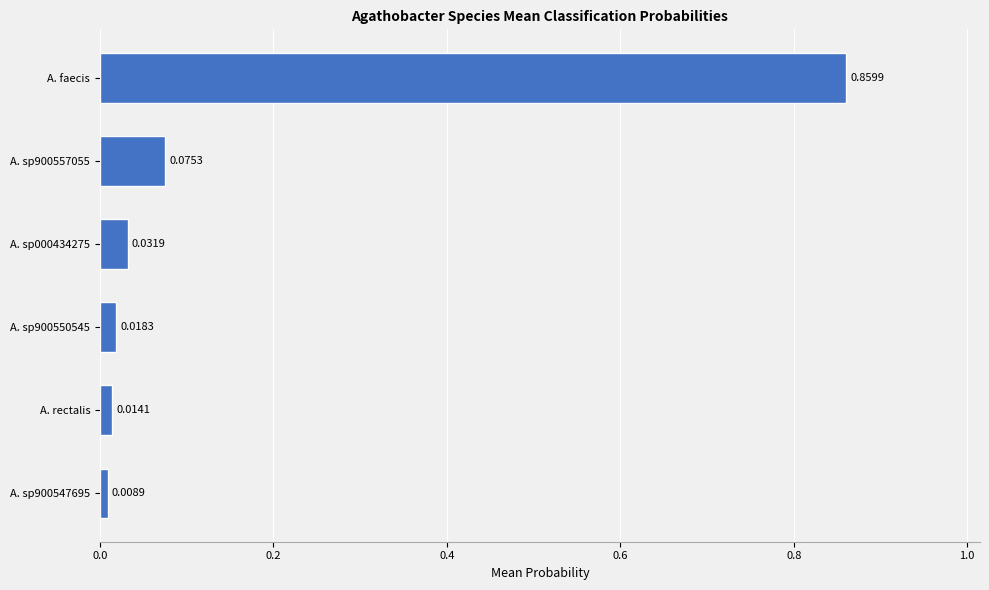

Which has a higher value, A. sp900547695 or A. sp900557055?

A. sp900557055